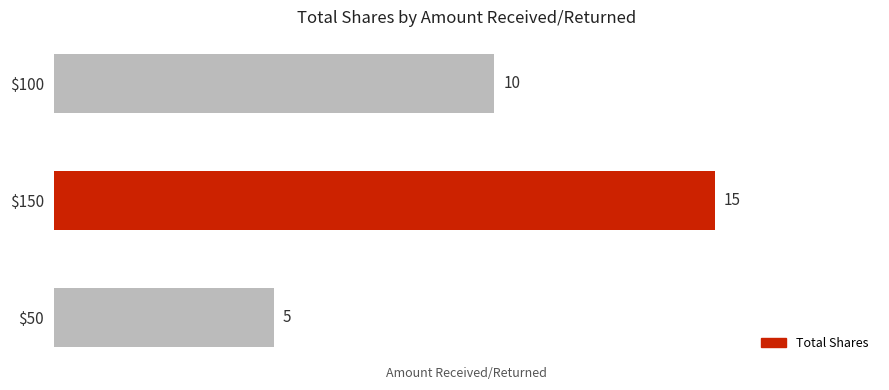

Where is the data nearest to the value 10?

$100